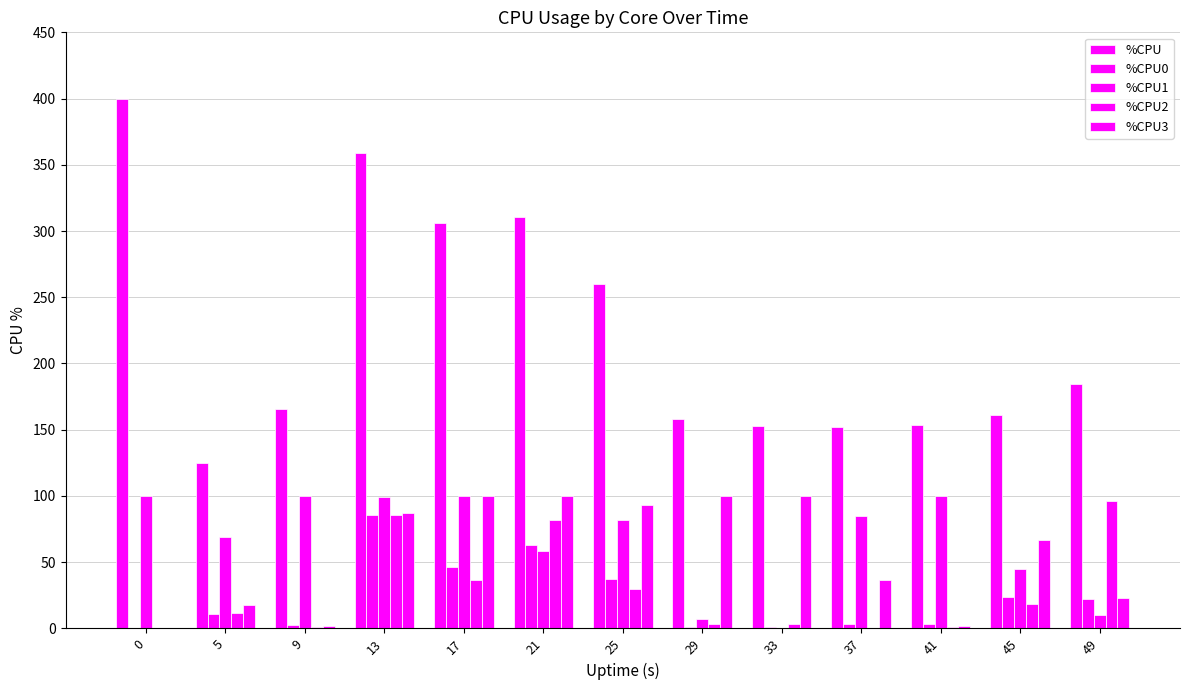

Does the chart contain stacked bars?

No